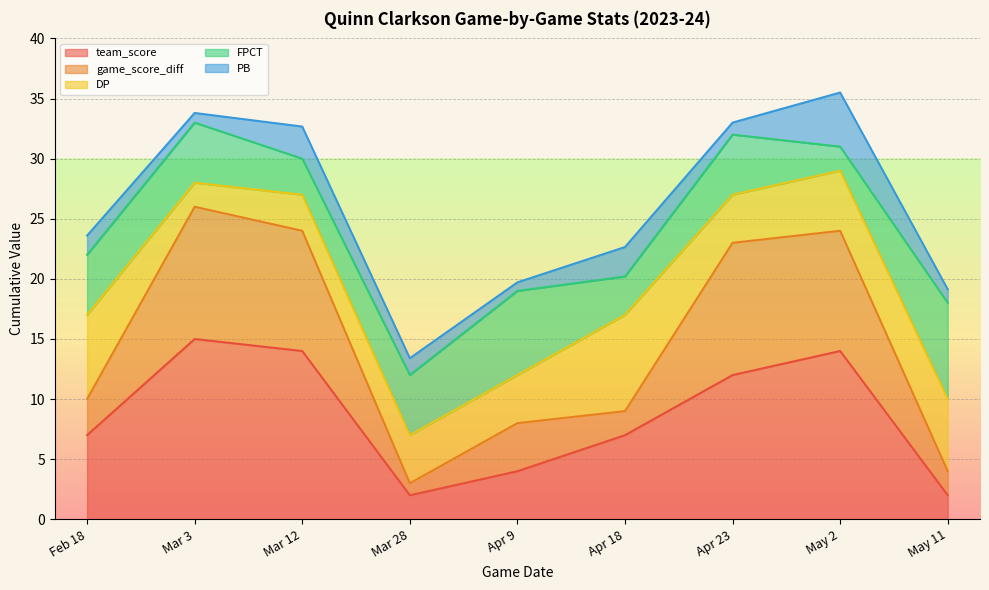

What is the total value across all series at Feb 18?

23.6